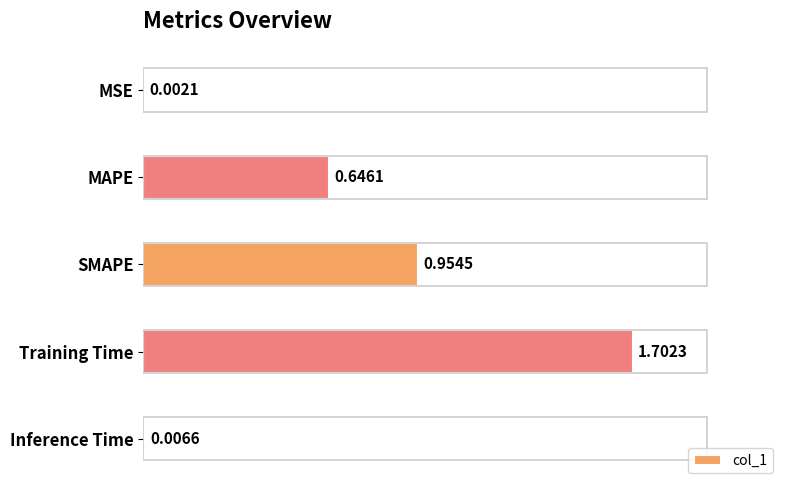

How many series are shown in this chart?

1